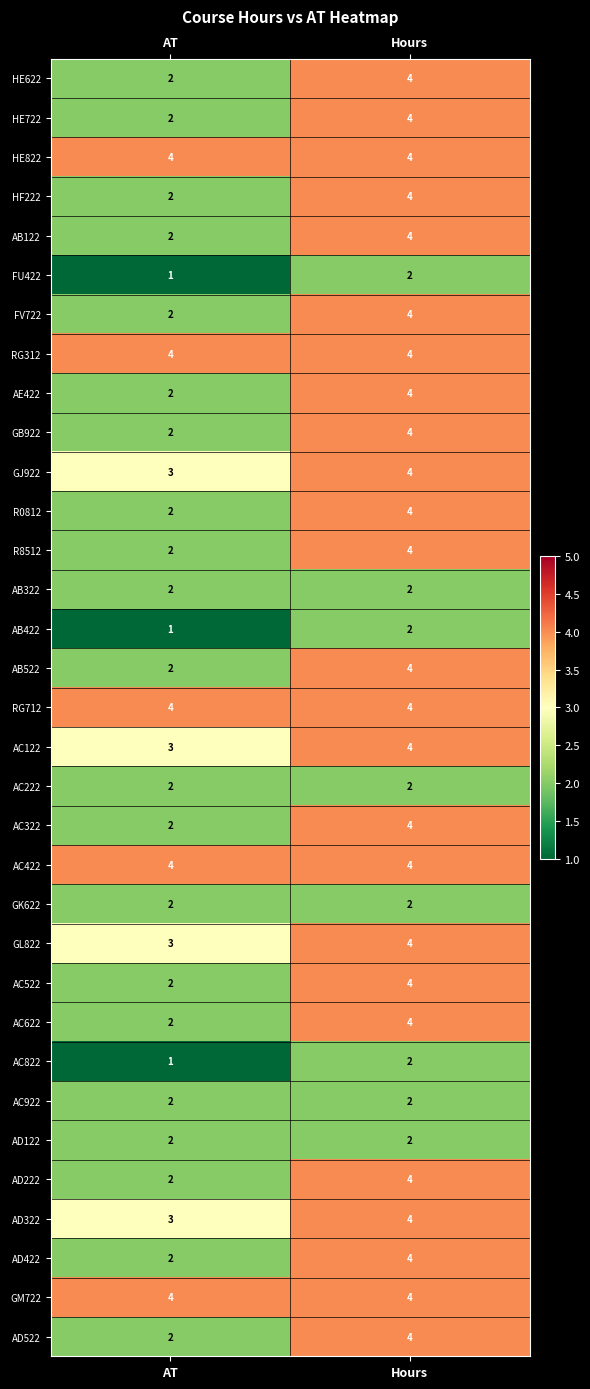

What is the average value of the AD422 series?

3